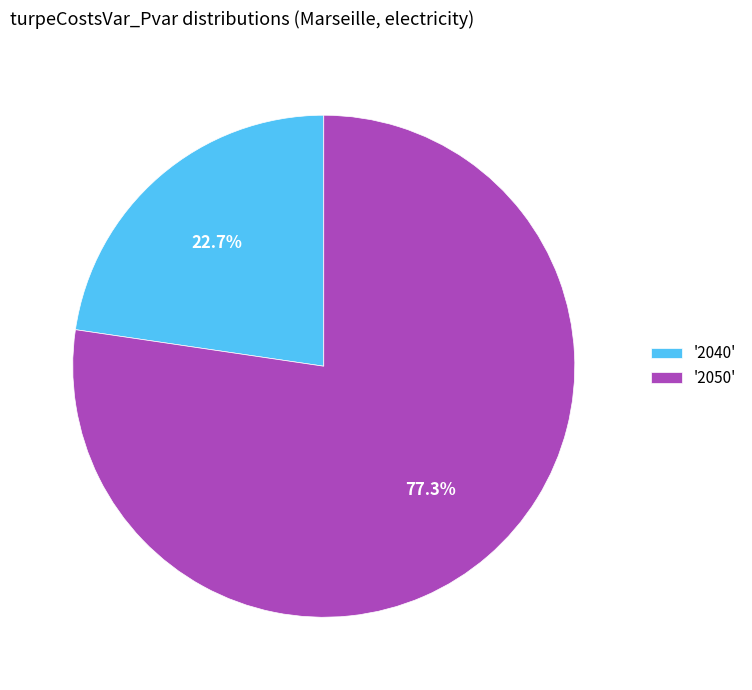

To the nearest percent, what is the average slice percentage?

50%